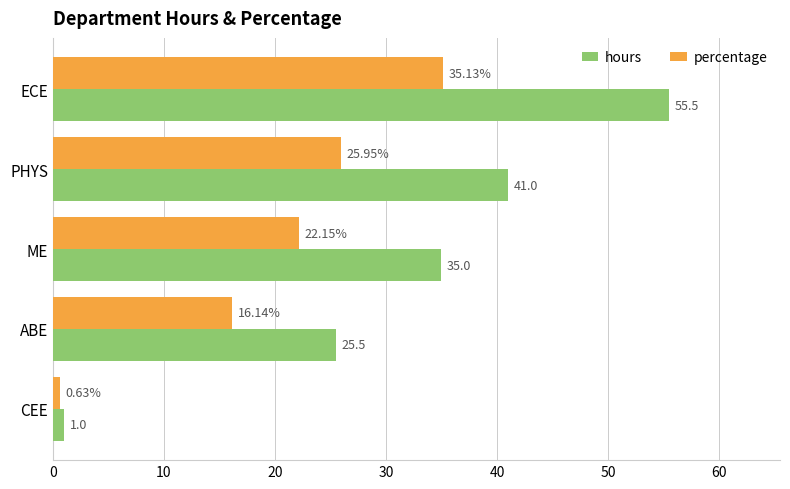

Which category has the lowest value in the percentage series?

CEE